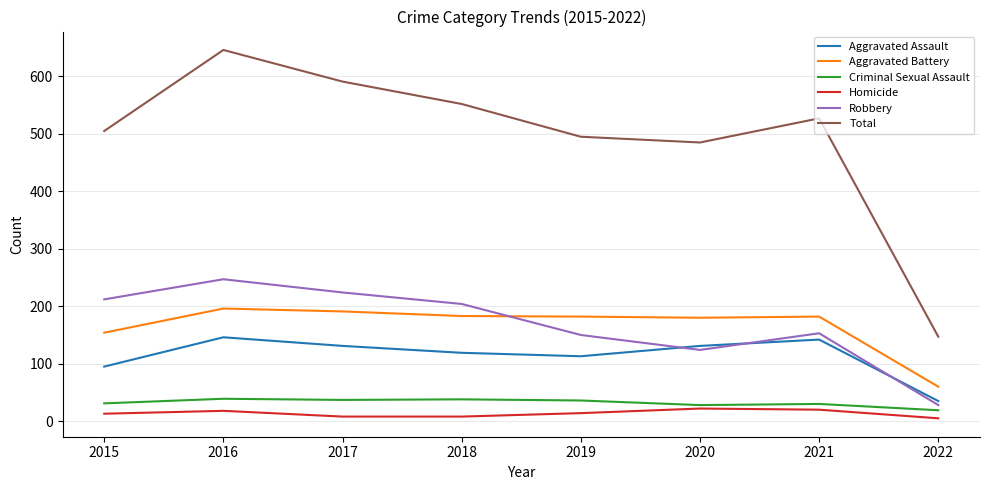

True or false: Robbery and Criminal Sexual Assault intersect in this chart.

False